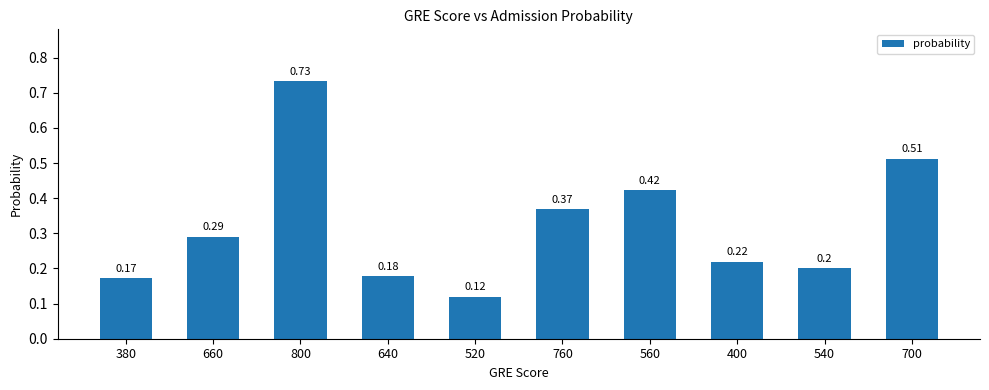

What is the change in value from 540 to 700?

+0.3